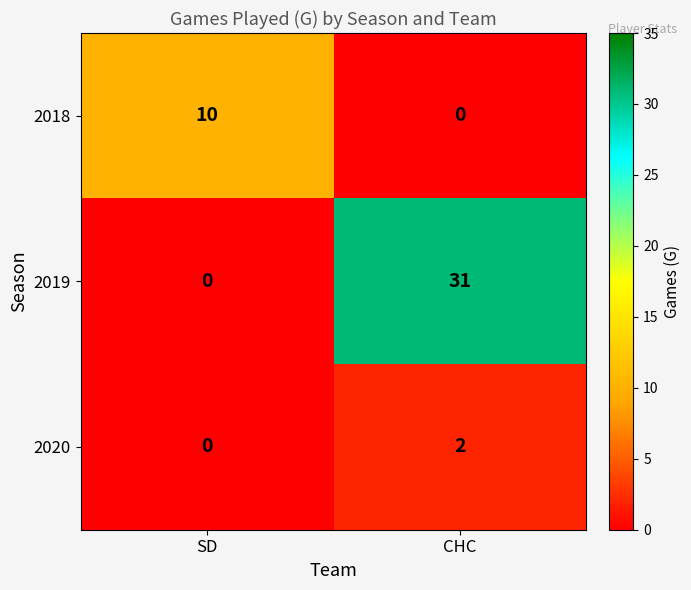

How many data points in 2018 are less than 10?

1